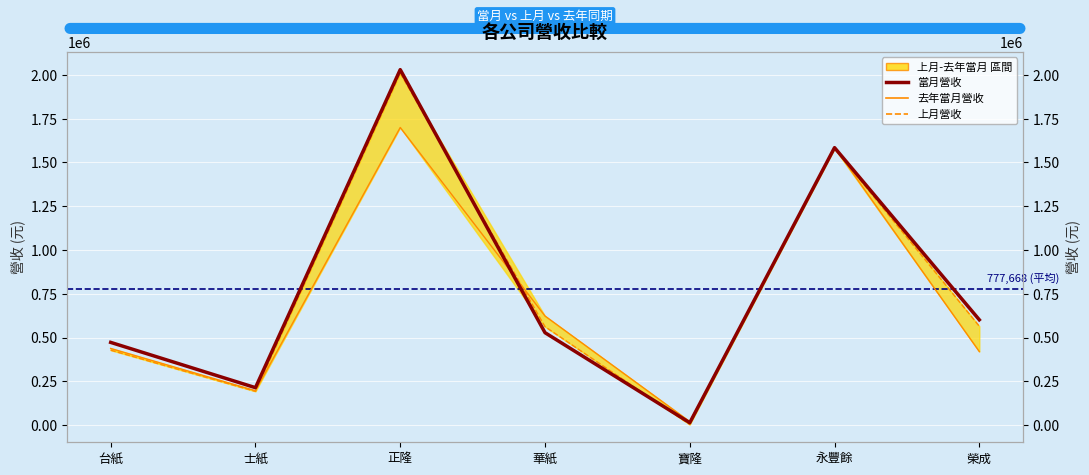

How many interior local valleys does the 當月營收 series have?

2